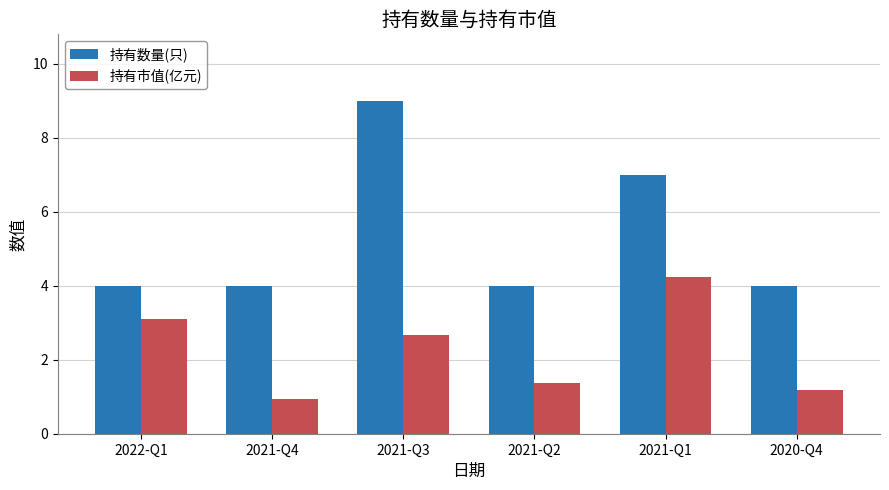

What is the label of the 1st bar from the left?

2022-Q1